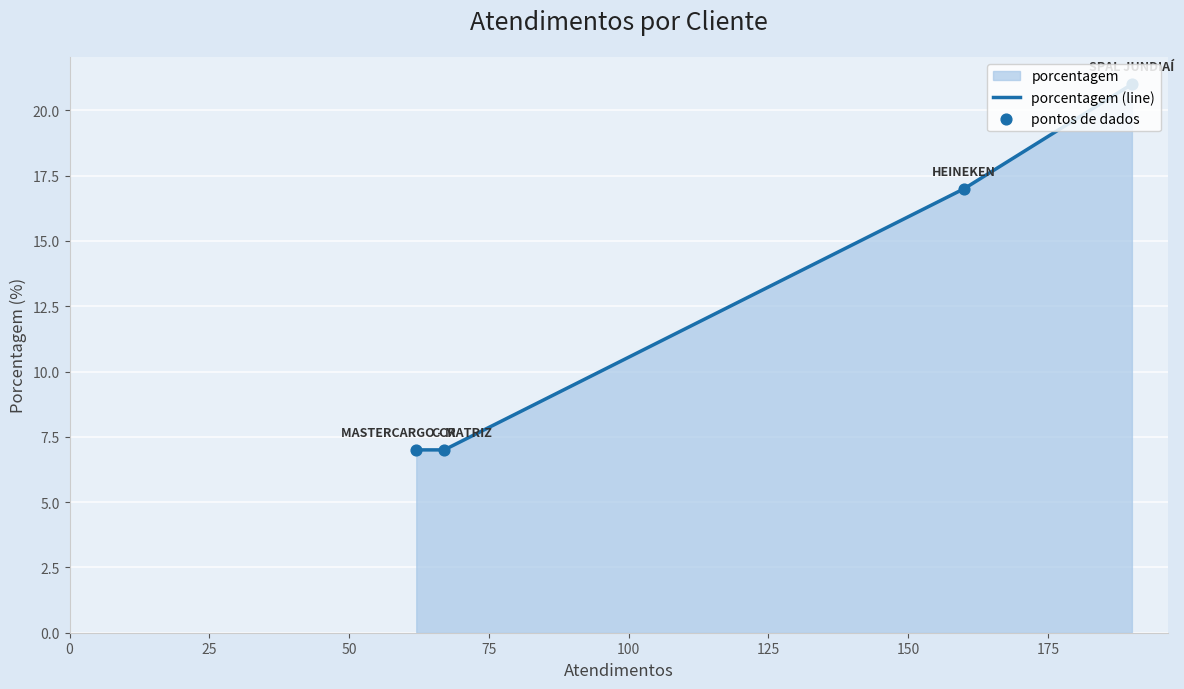

What is the difference between the maximum and minimum values?

14